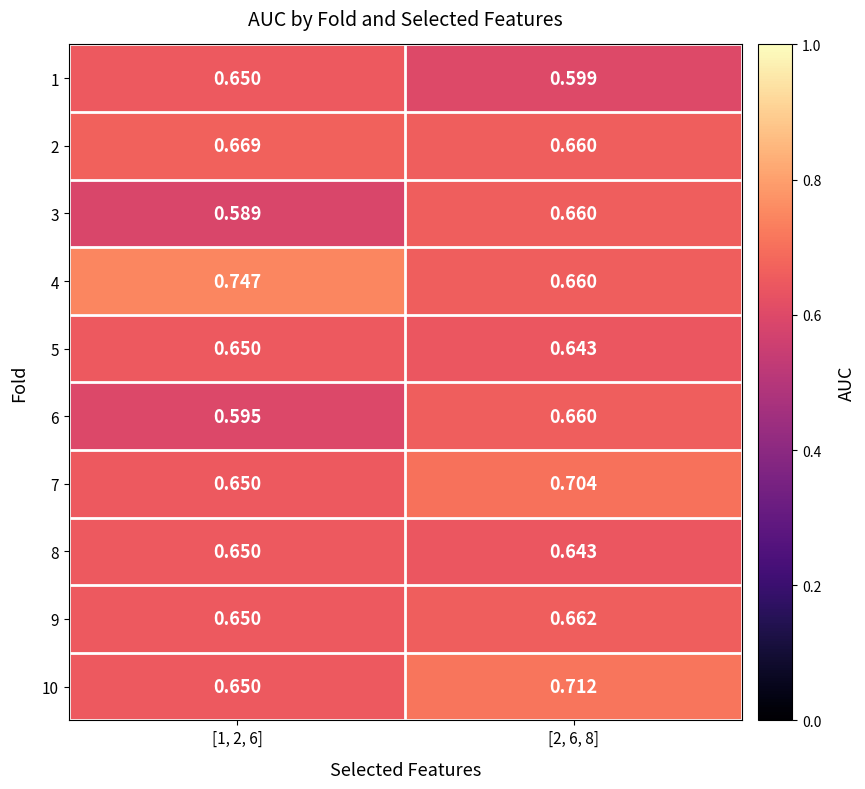

Between [1, 2, 6] and [2, 6, 8], which series saw the biggest shift?

4